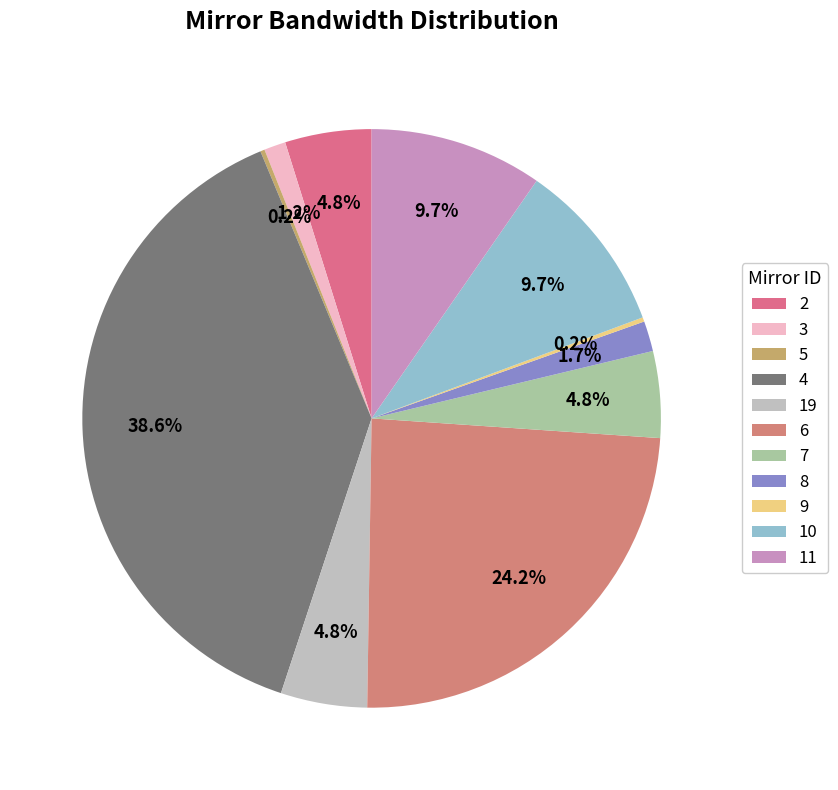

To the nearest percent, what portion does 4 represent?

39%